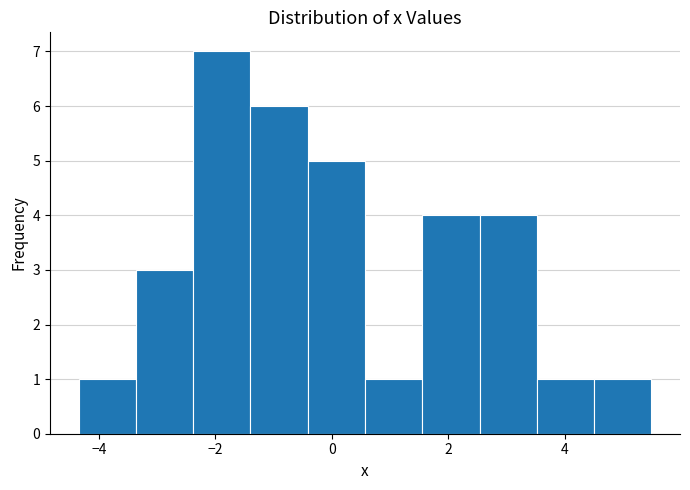

Over which range of the x-axis is the bar tallest?

-2.4 to -1.4